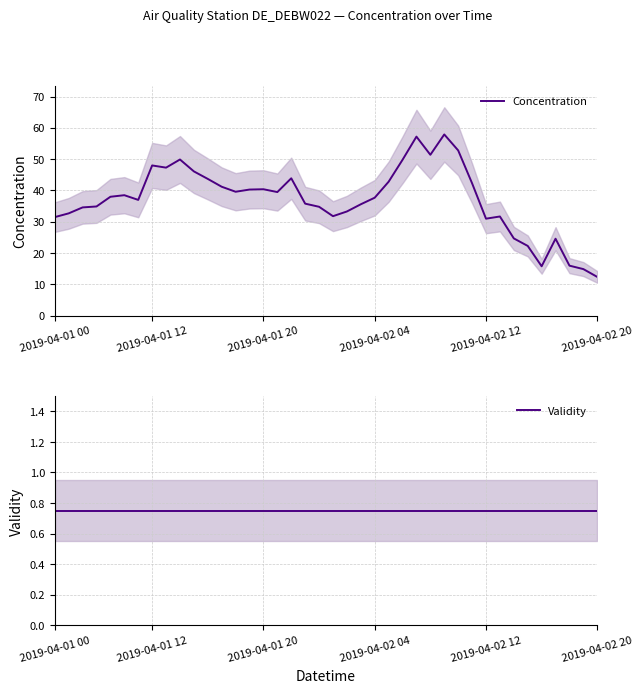

Which series has the largest range (max minus min)?

Concentration